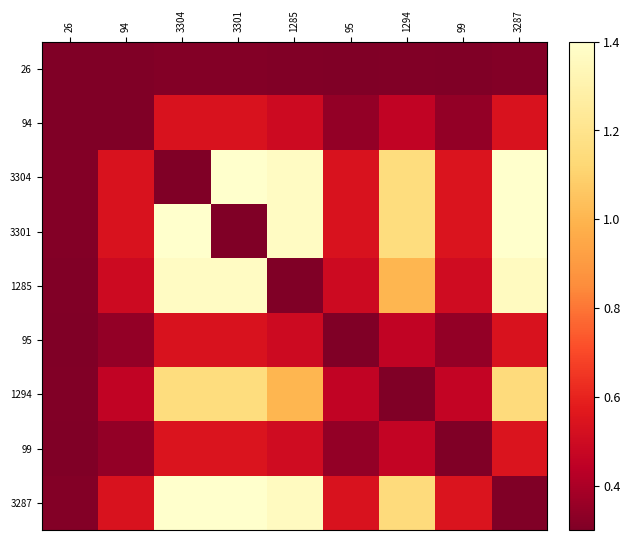

What is the greatest value displayed?

1.6